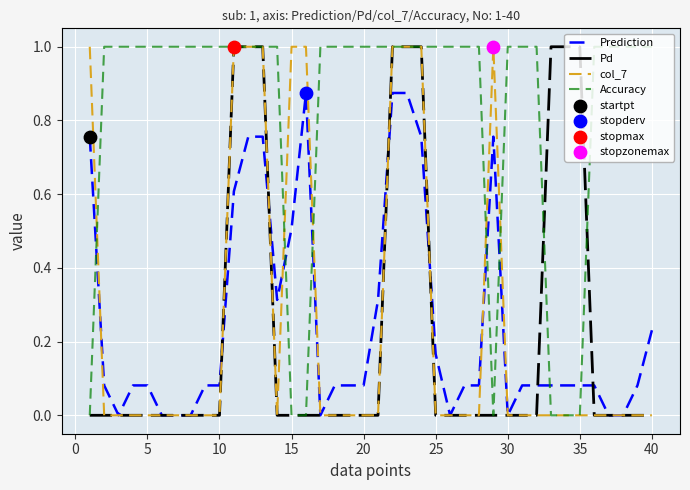

At how many categories does at least one series exceed 0?

40